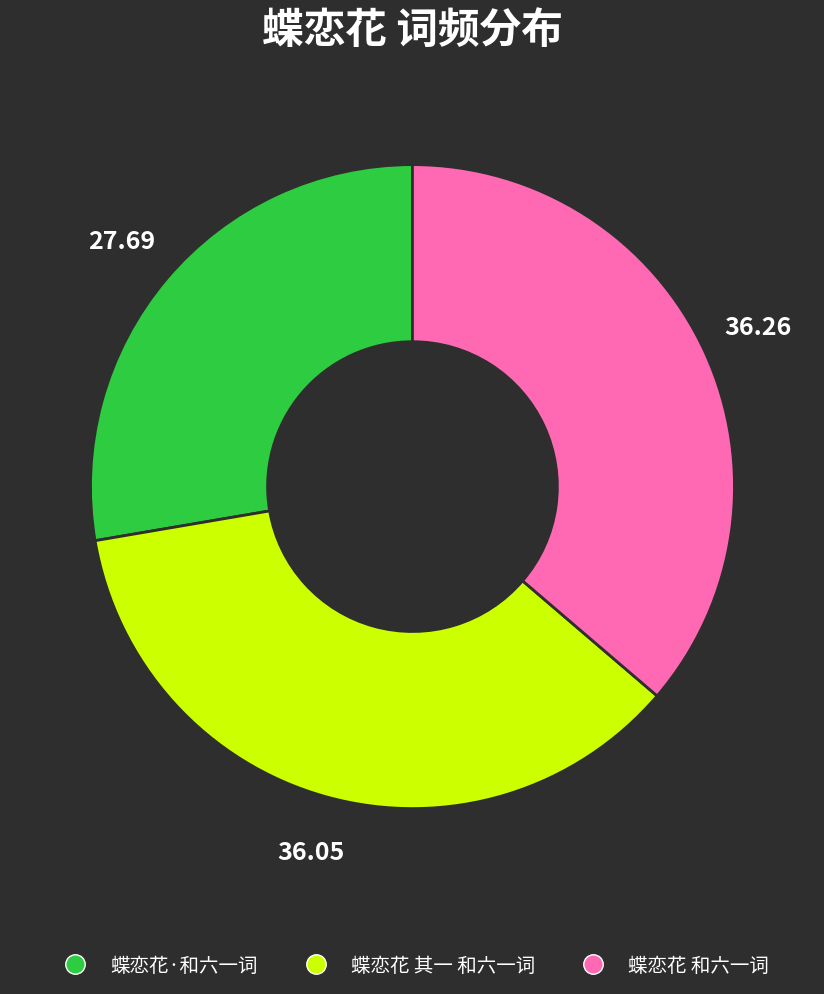

Is the sum of 蝶恋花 和六一词 and 蝶恋花 其一 和六一词 greater than half?

Yes